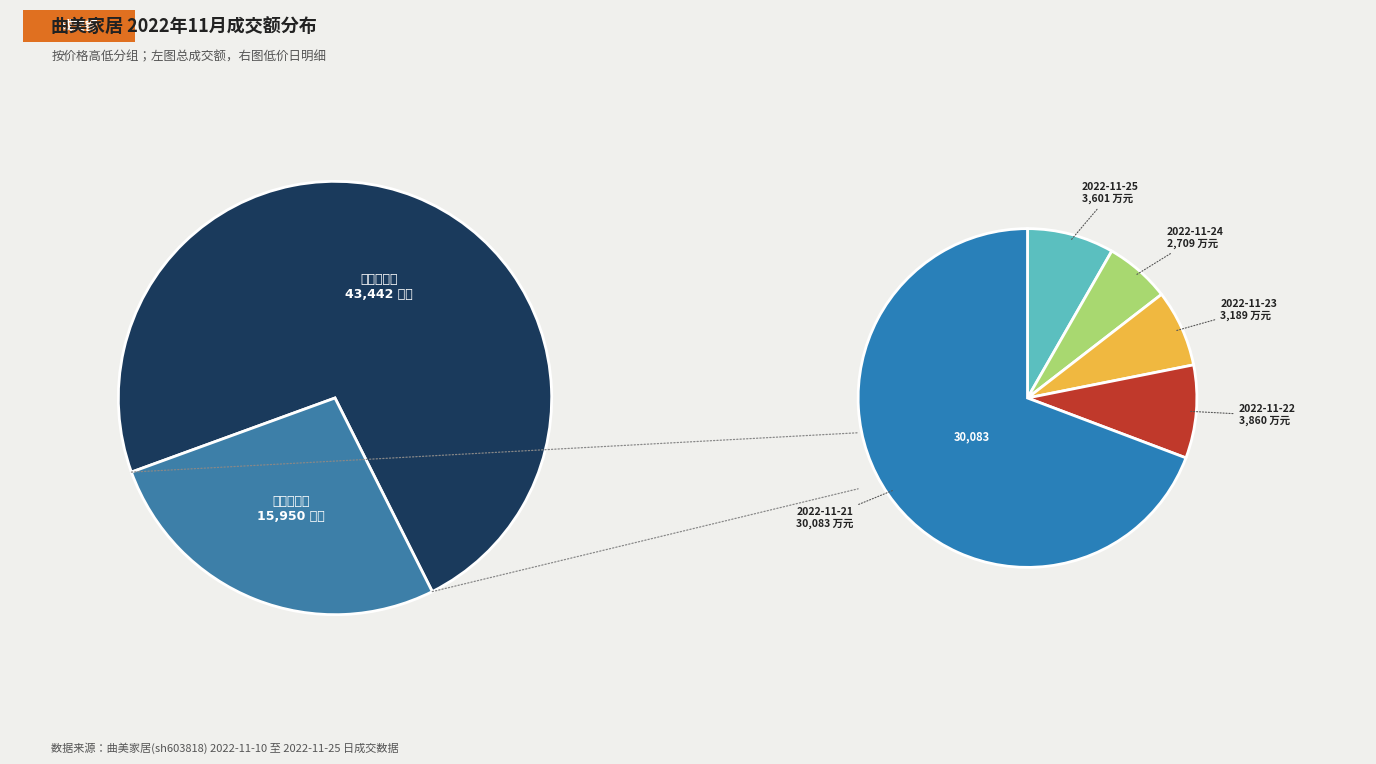

Which slice is the smallest?

2022-11-24